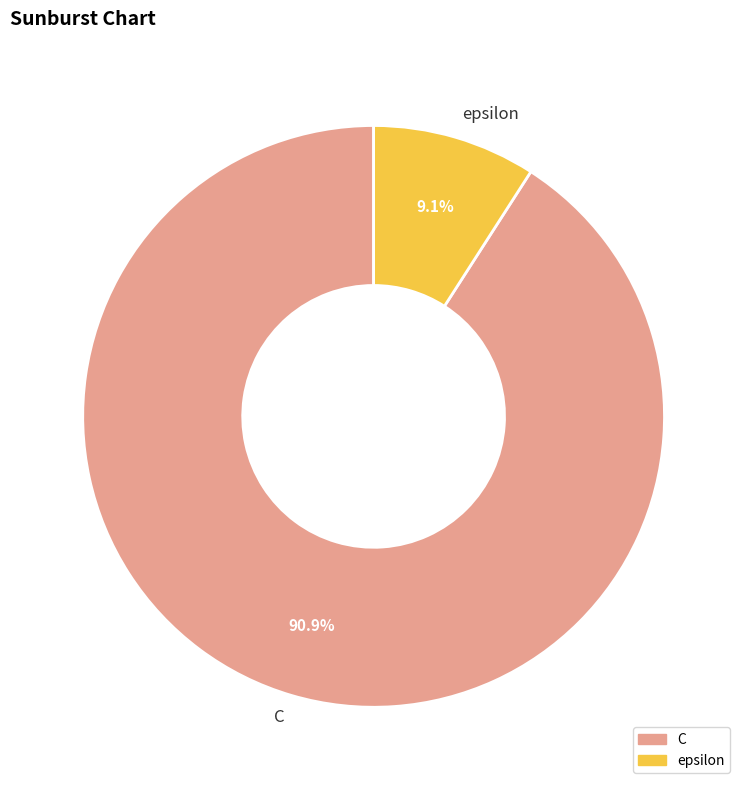

Which slice is the smallest?

epsilon